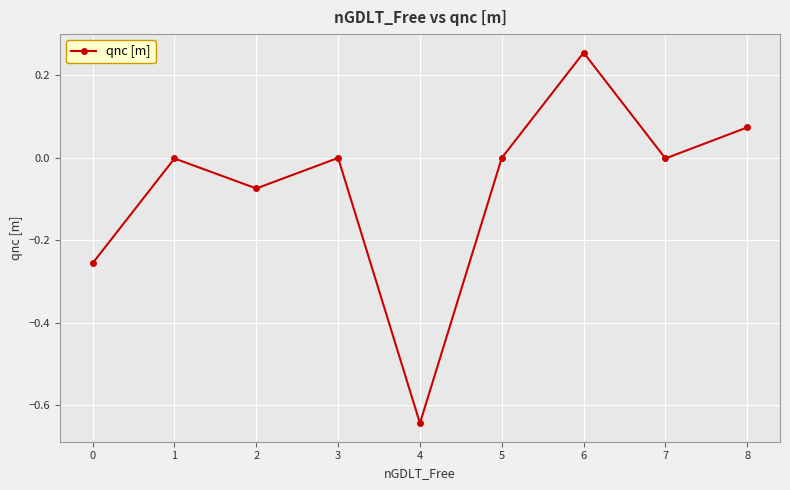

Between 5 and 8, which is larger?

8